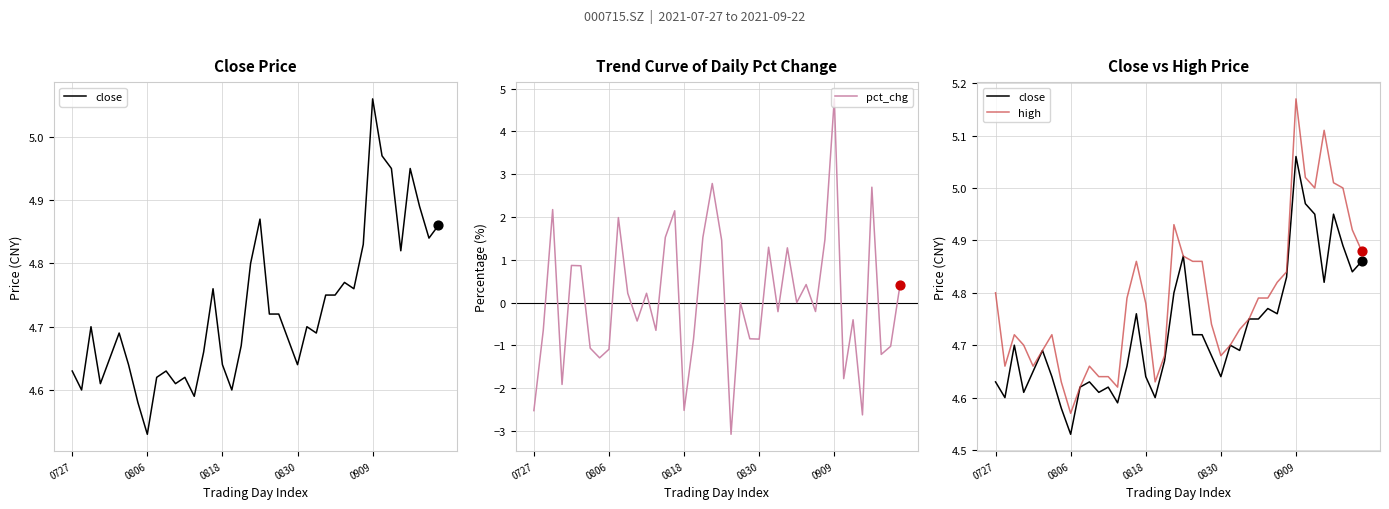

Which series has the largest total across all categories?

high